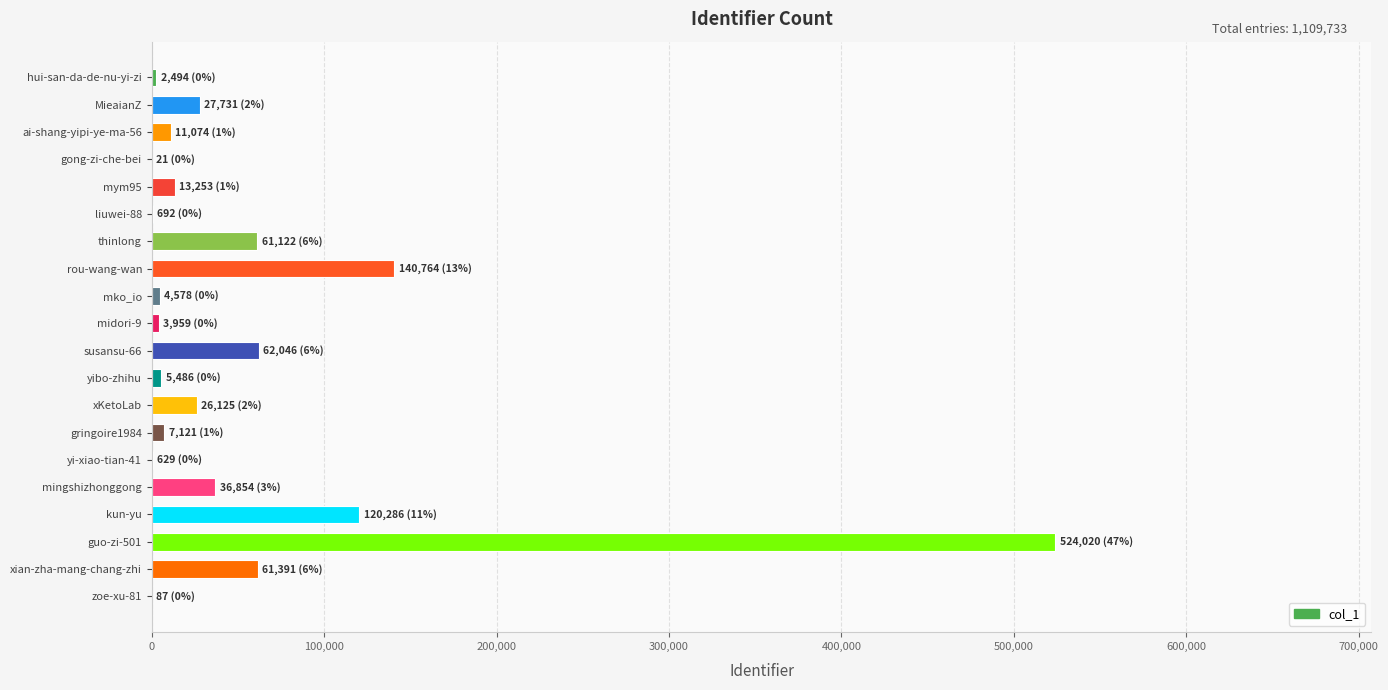

Which category has the highest value across all series?

guo-zi-501